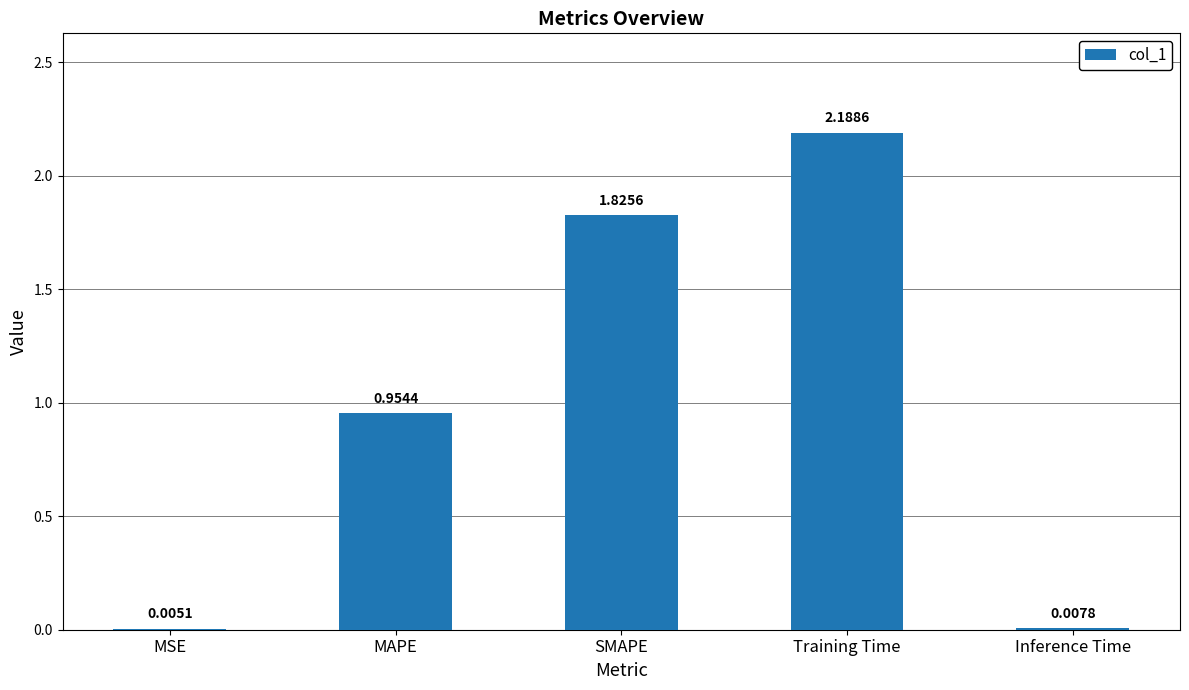

What is the change in value from MAPE to Inference Time?

-0.9